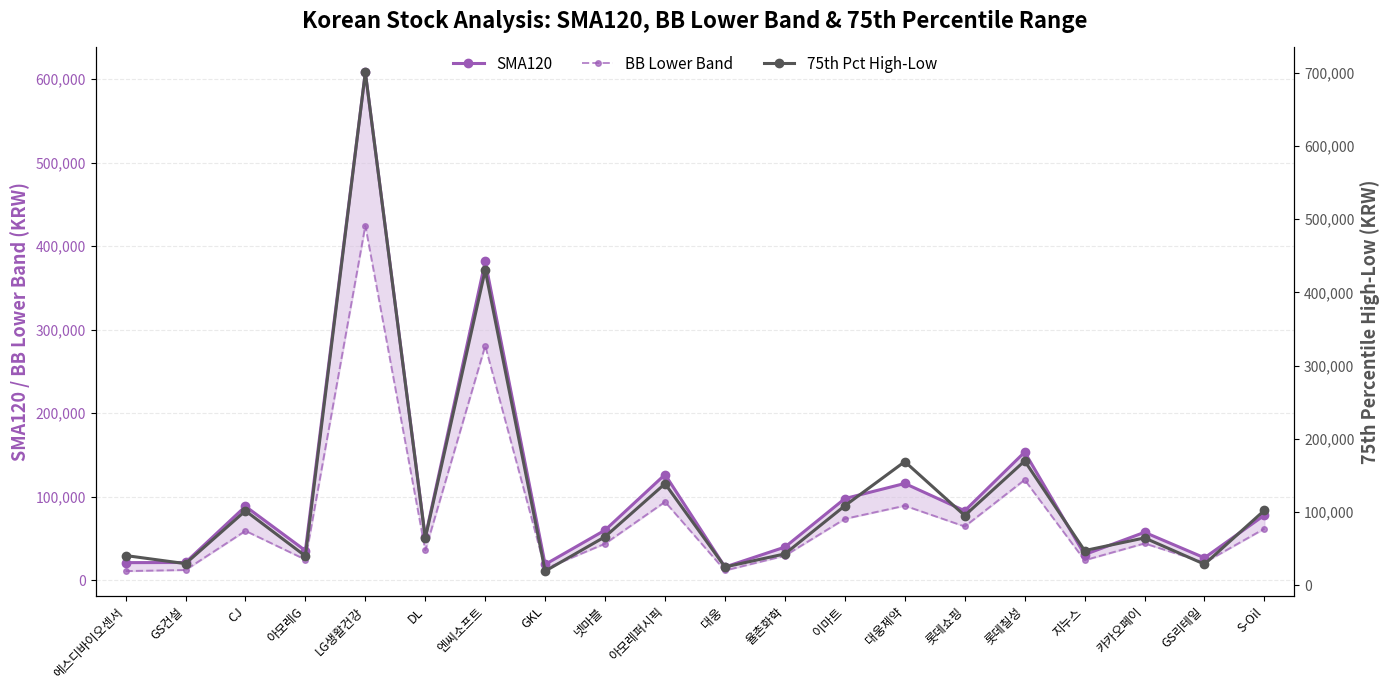

What is the difference between the maximum and minimum values in the 75th Pct High-Low series?

681663.0